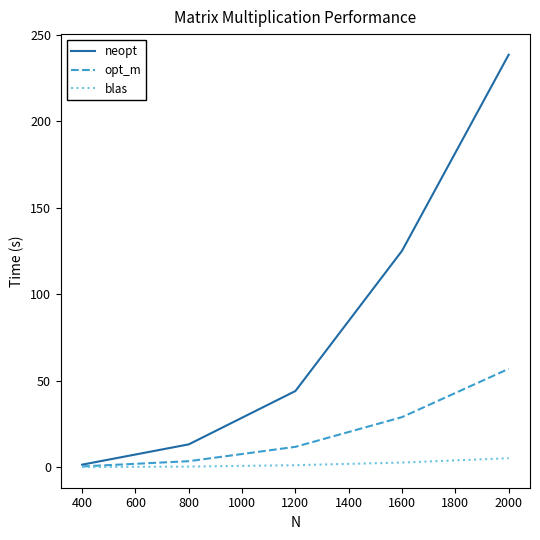

What is the lowest value of the opt_m series?

0.4